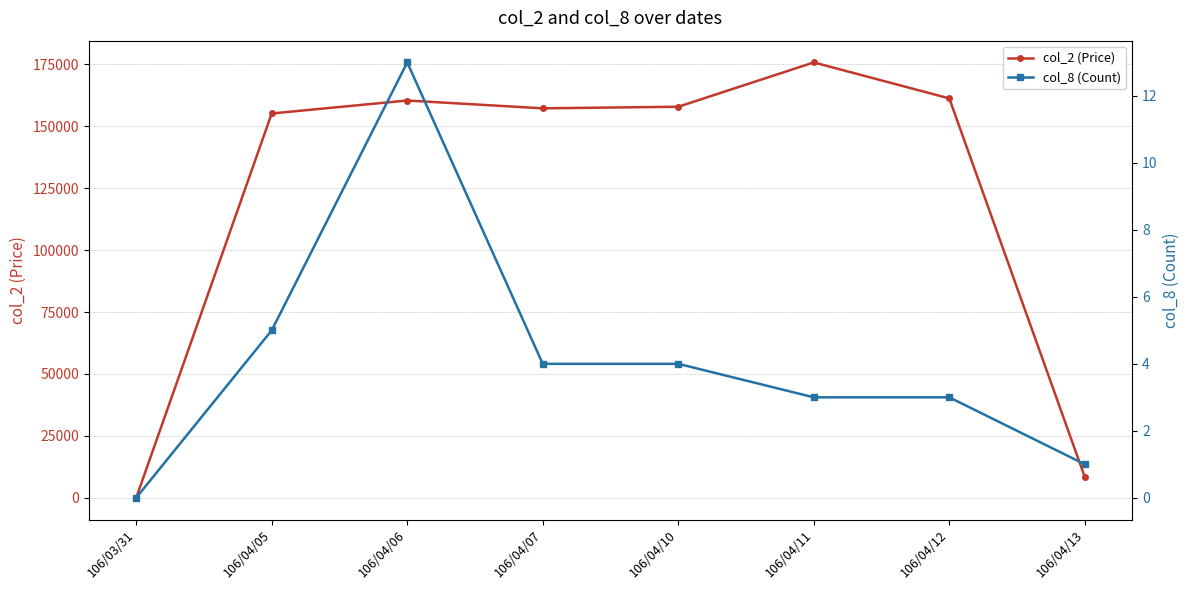

Reading left to right, transcribe all the data shown in this chart.

col_2 (Price): 0	155160	160400	157240	157880	175770	161250	8400
col_8 (Count): 0	5	13	4	4	3	3	1